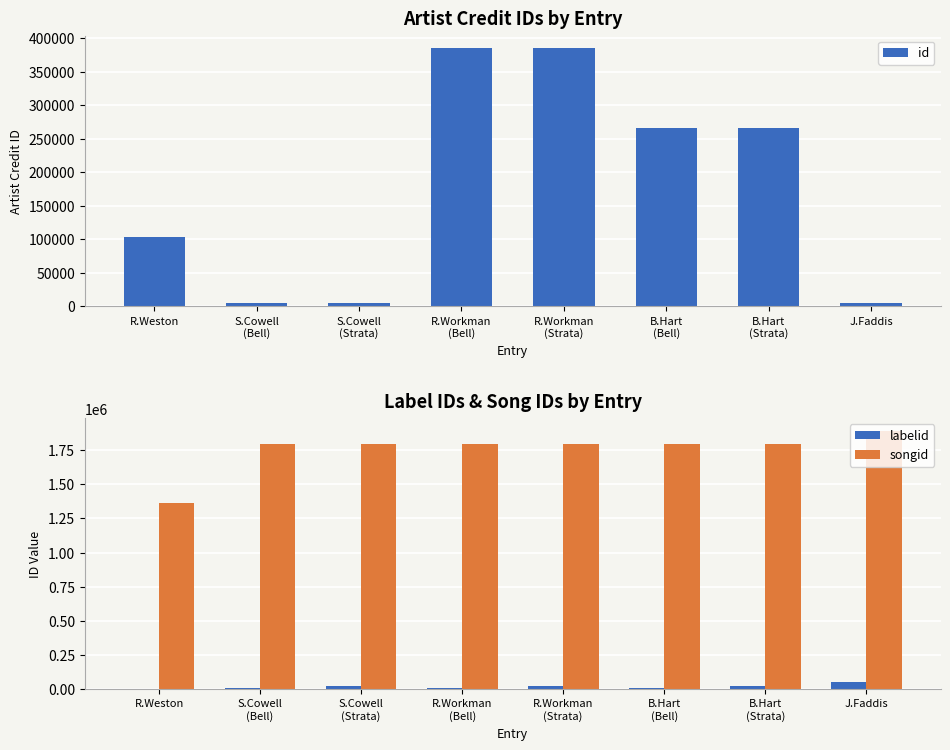

The id series shows 427909 at B.Hart
(Bell). True or false?

False